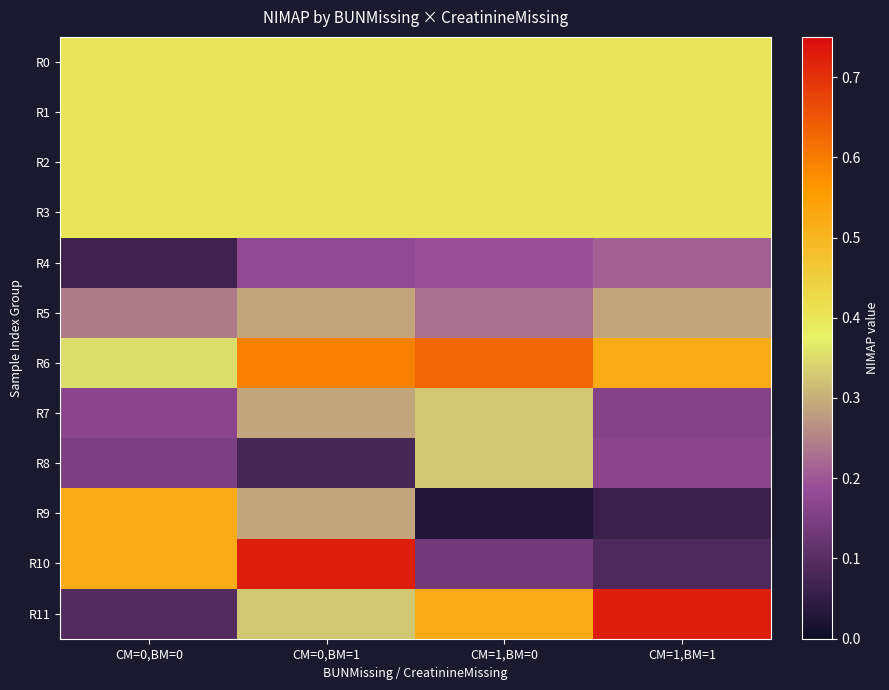

Which category has the lowest value across all series?

CM=1,BM=0